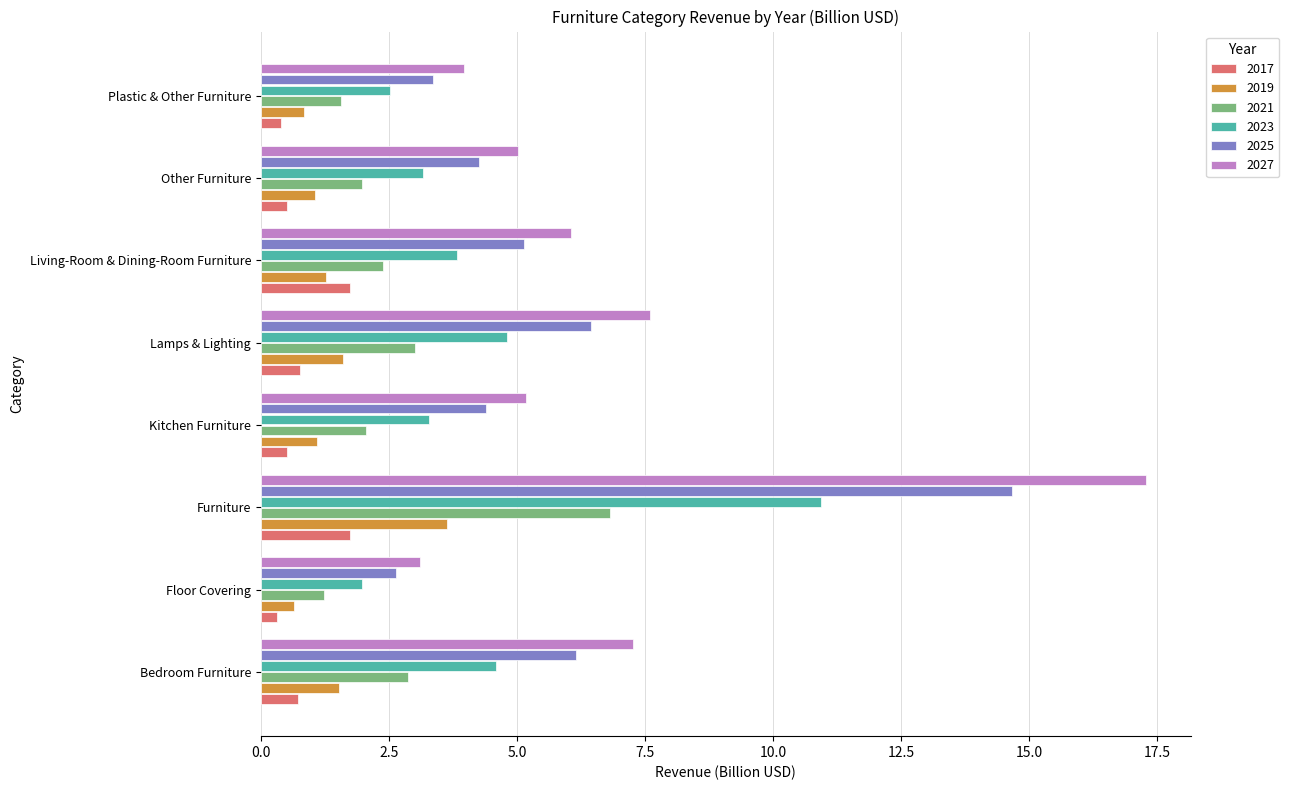

The 2025 series shows 8.6 at Bedroom Furniture. True or false?

False